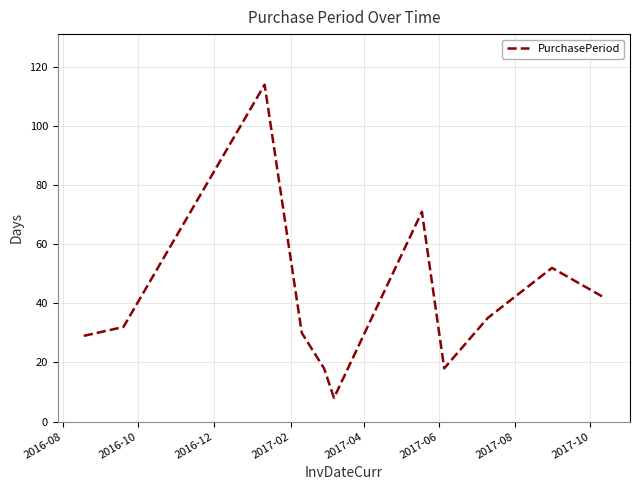

What is the smallest value displayed?

8